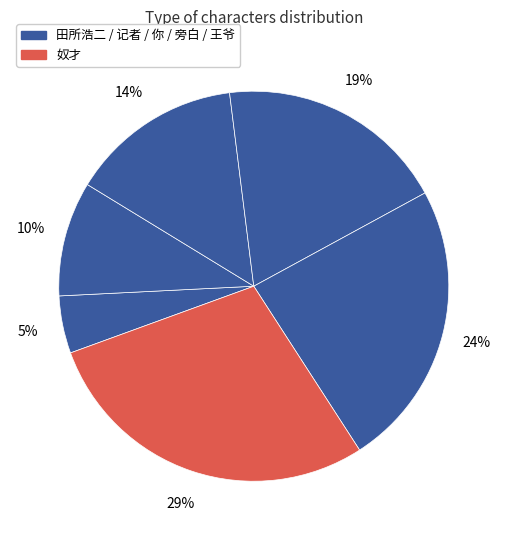

Count the number of slices in the pie.

6